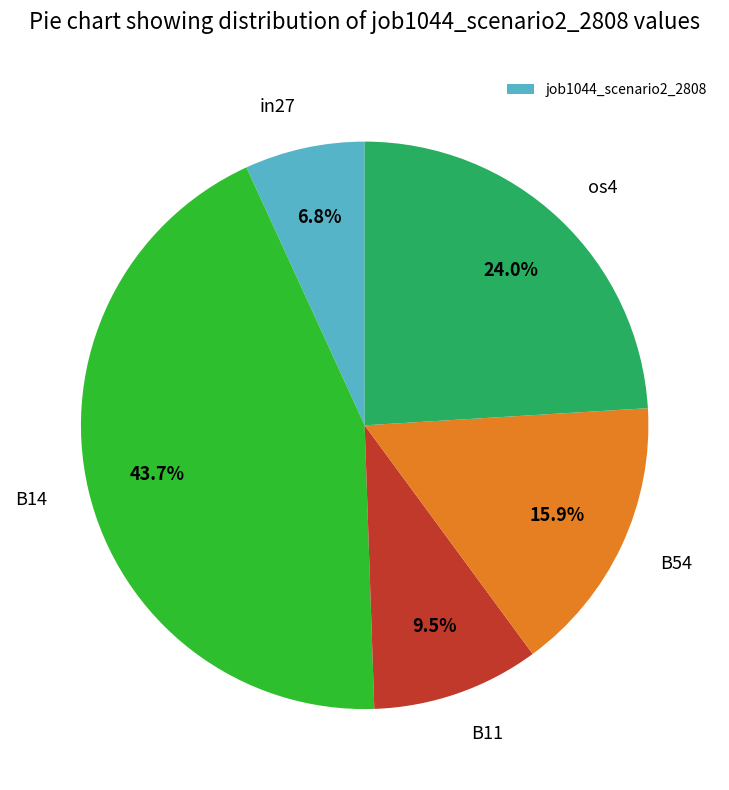

Is there a majority slice in this chart?

No